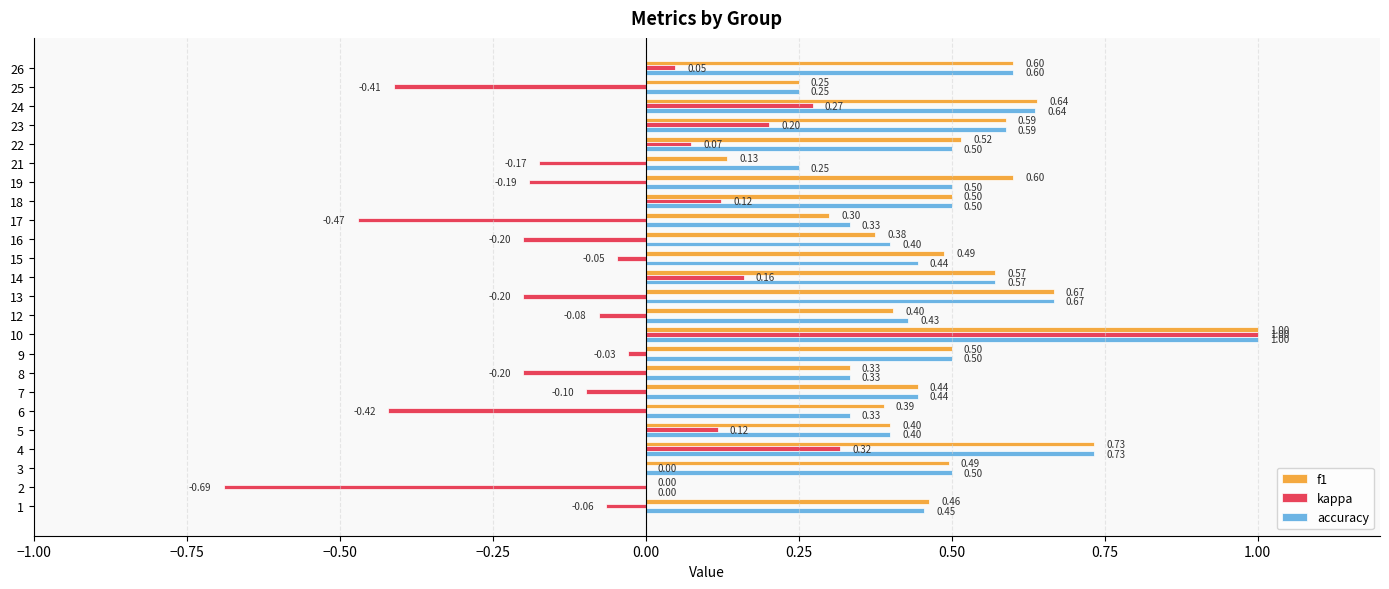

What is the sum of the accuracy values at 25 and 14?

0.8